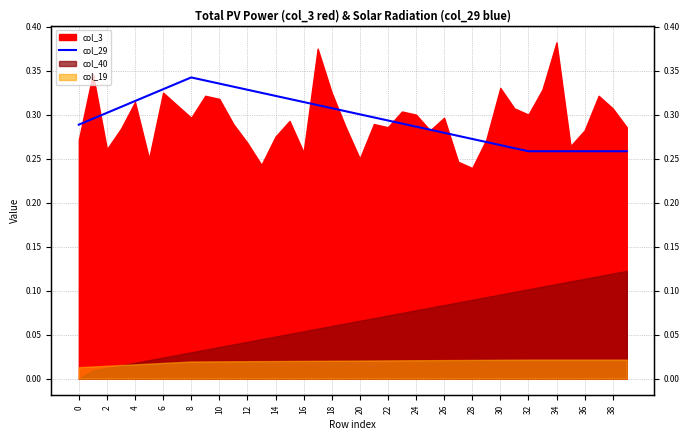

What value does the data have at 29?

0.3